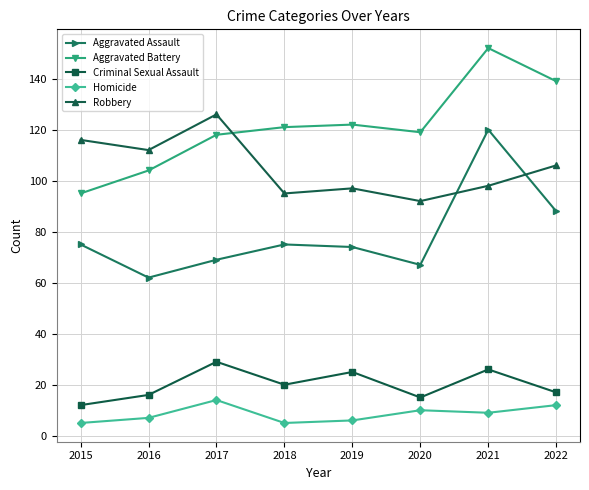

What is the difference between the highest and lowest values at 2021?

143